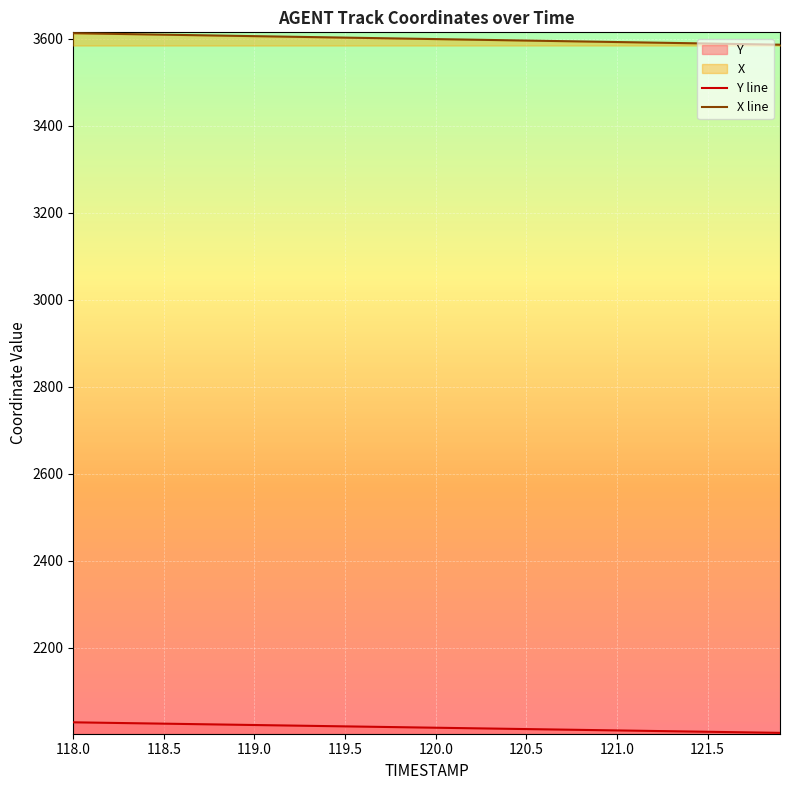

What is the highest value of the X line series?

3613.1